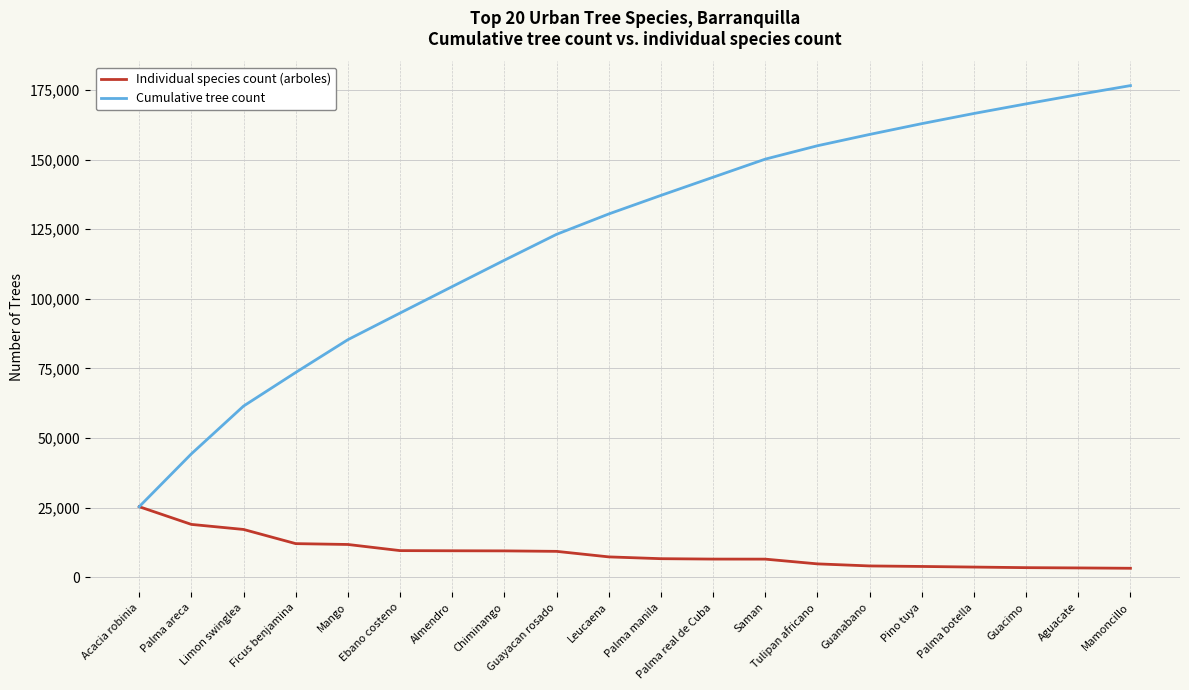

The Individual species count (arboles) series shows 11232 at Limon swinglea. True or false?

False